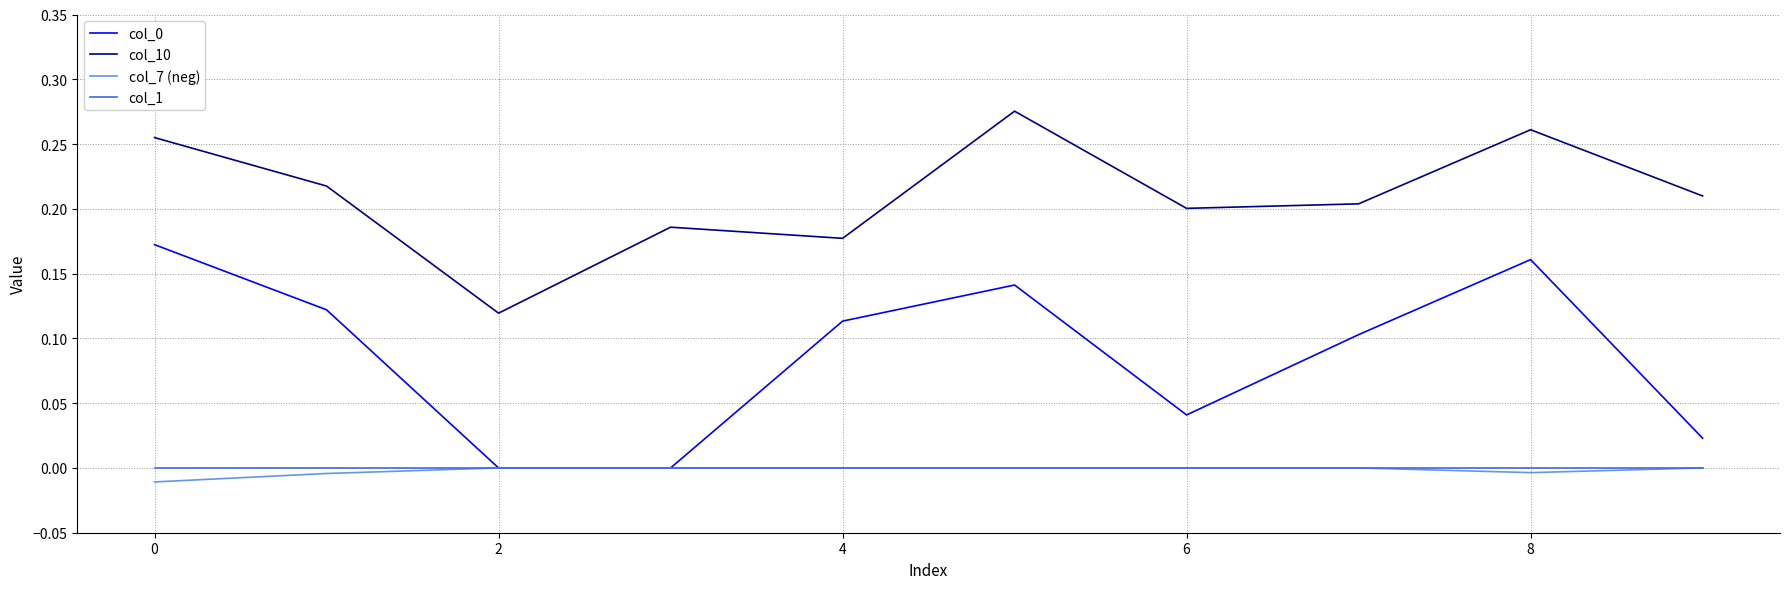

Which series has the largest total across all categories?

col_10